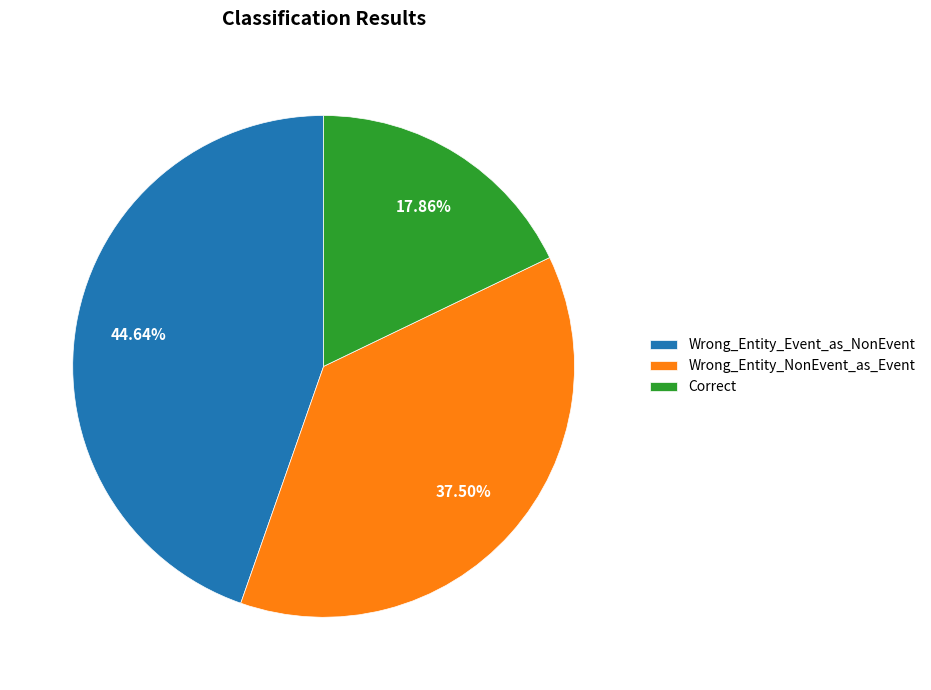

Approximately how many times larger is the value at Correct compared to Wrong_Entity_NonEvent_as_Event?

0.5